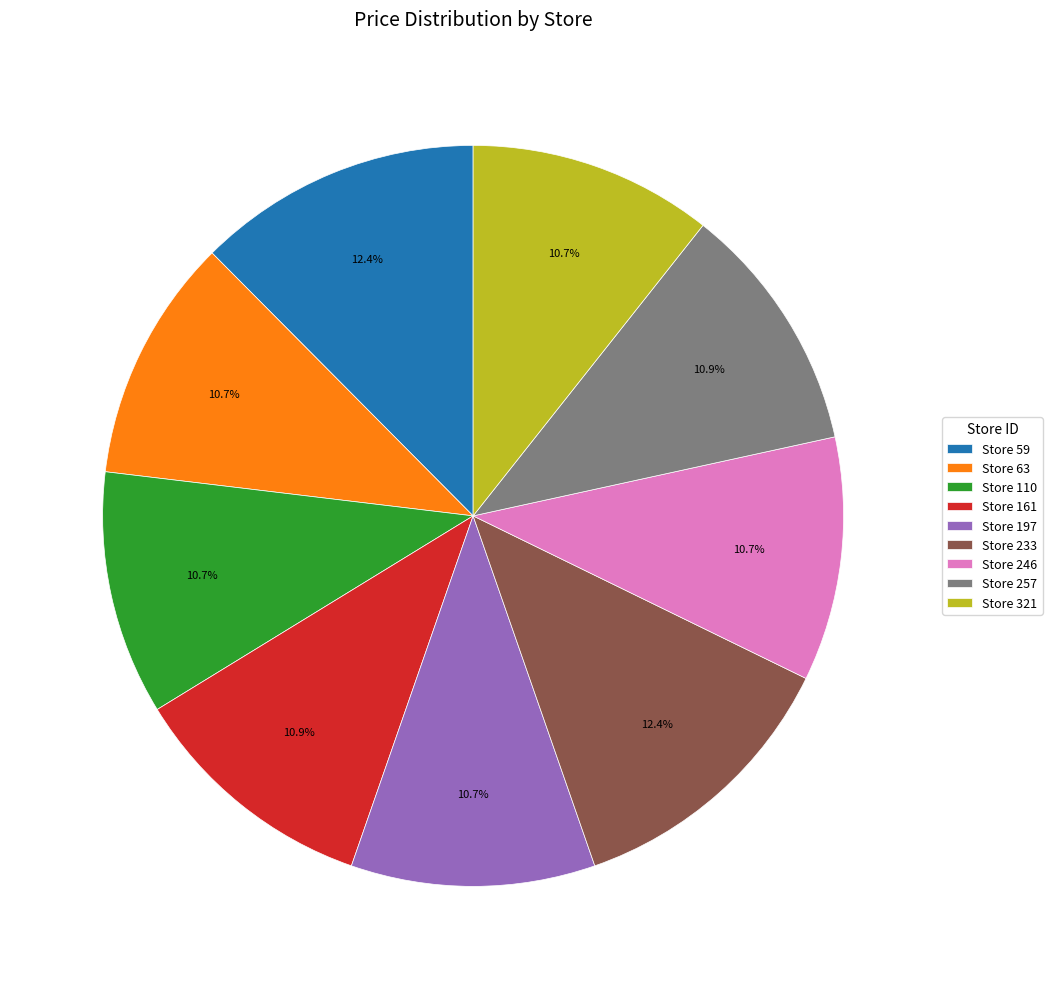

Is there any slice that represents more than half of the pie?

No